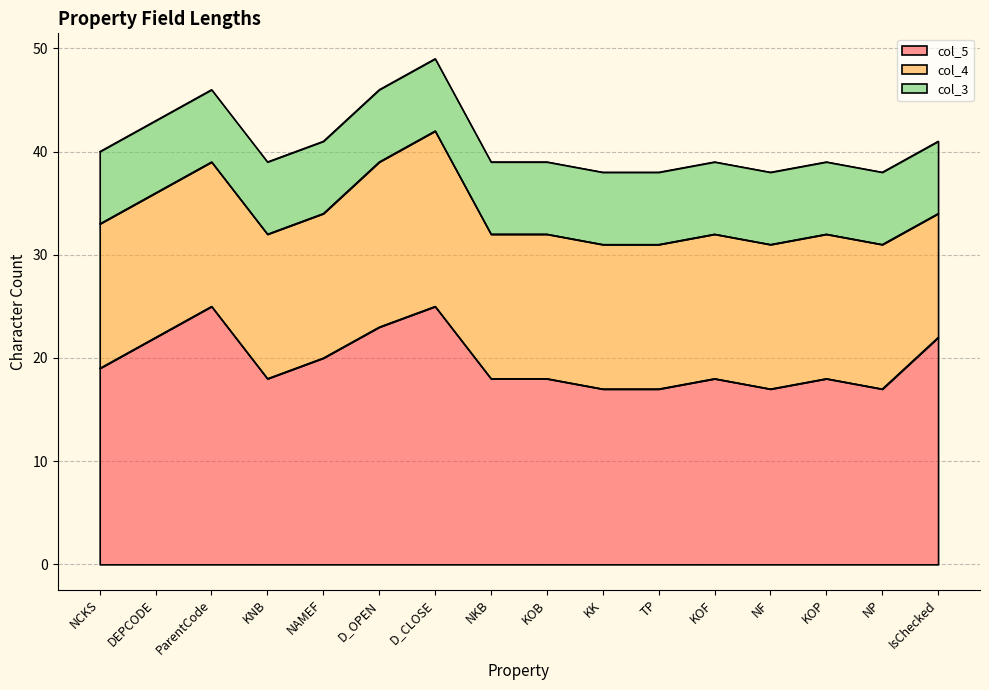

True or false: col_4 has more than 0 points higher than both neighbors.

True